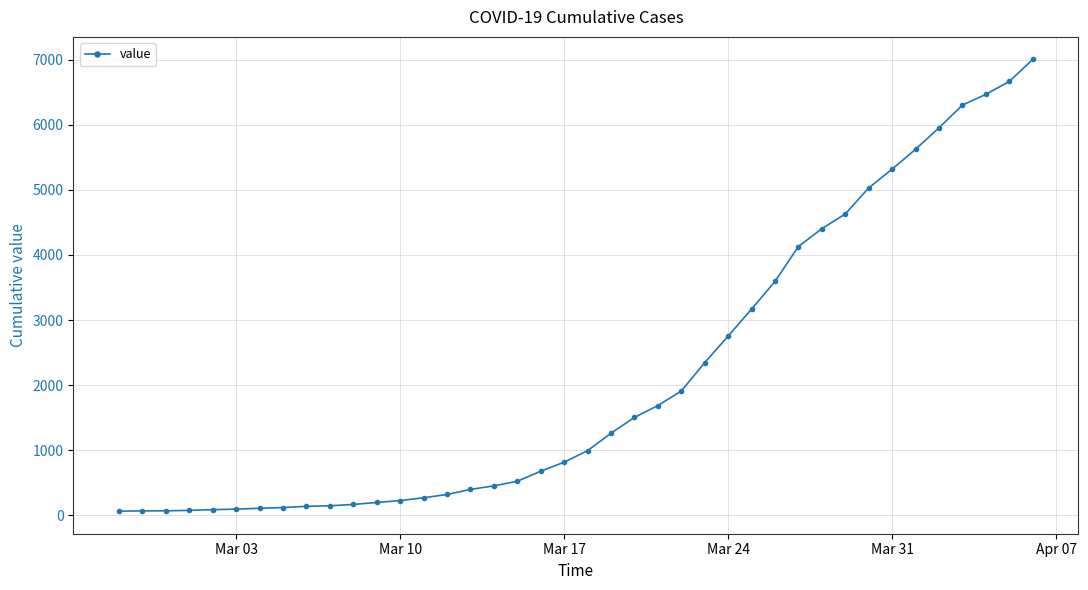

What is the difference between the maximum and minimum values?

6940